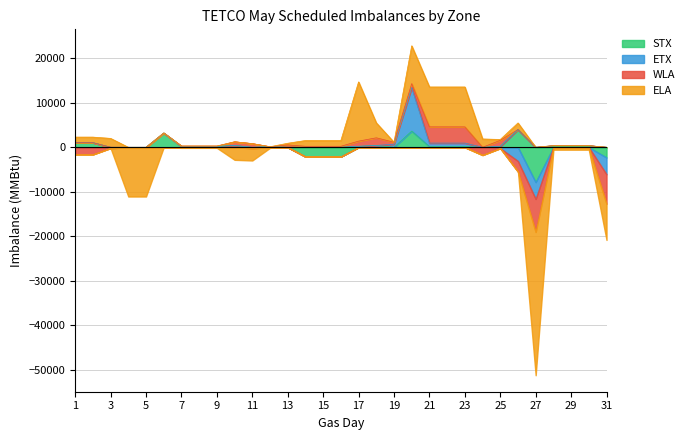

Is it true that STX equals 1540 at 2?

False